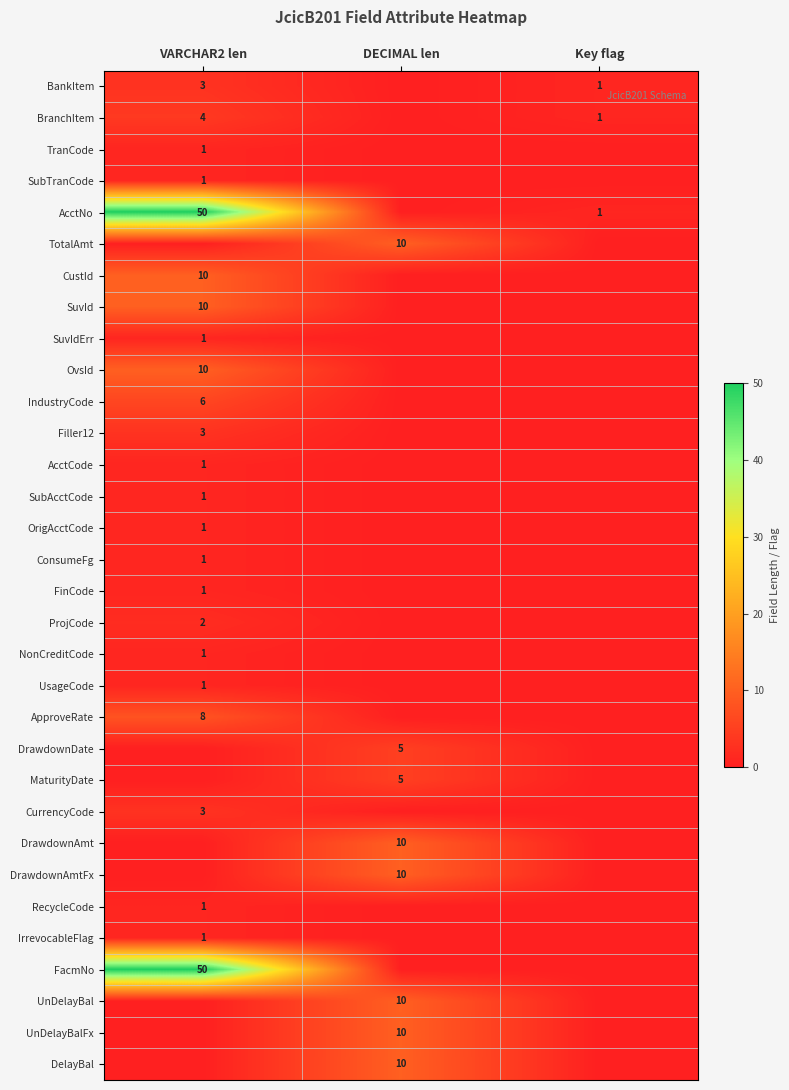

Is it true that IrrevocableFlag equals 1 at VARCHAR2 len?

True